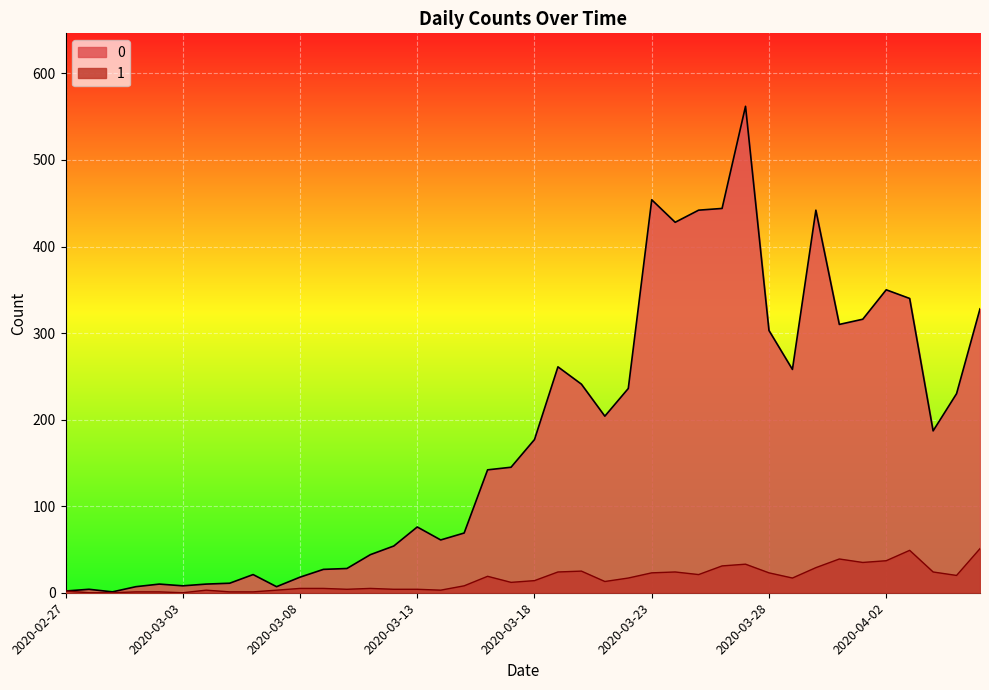

What is the average value of the 1 series?

16